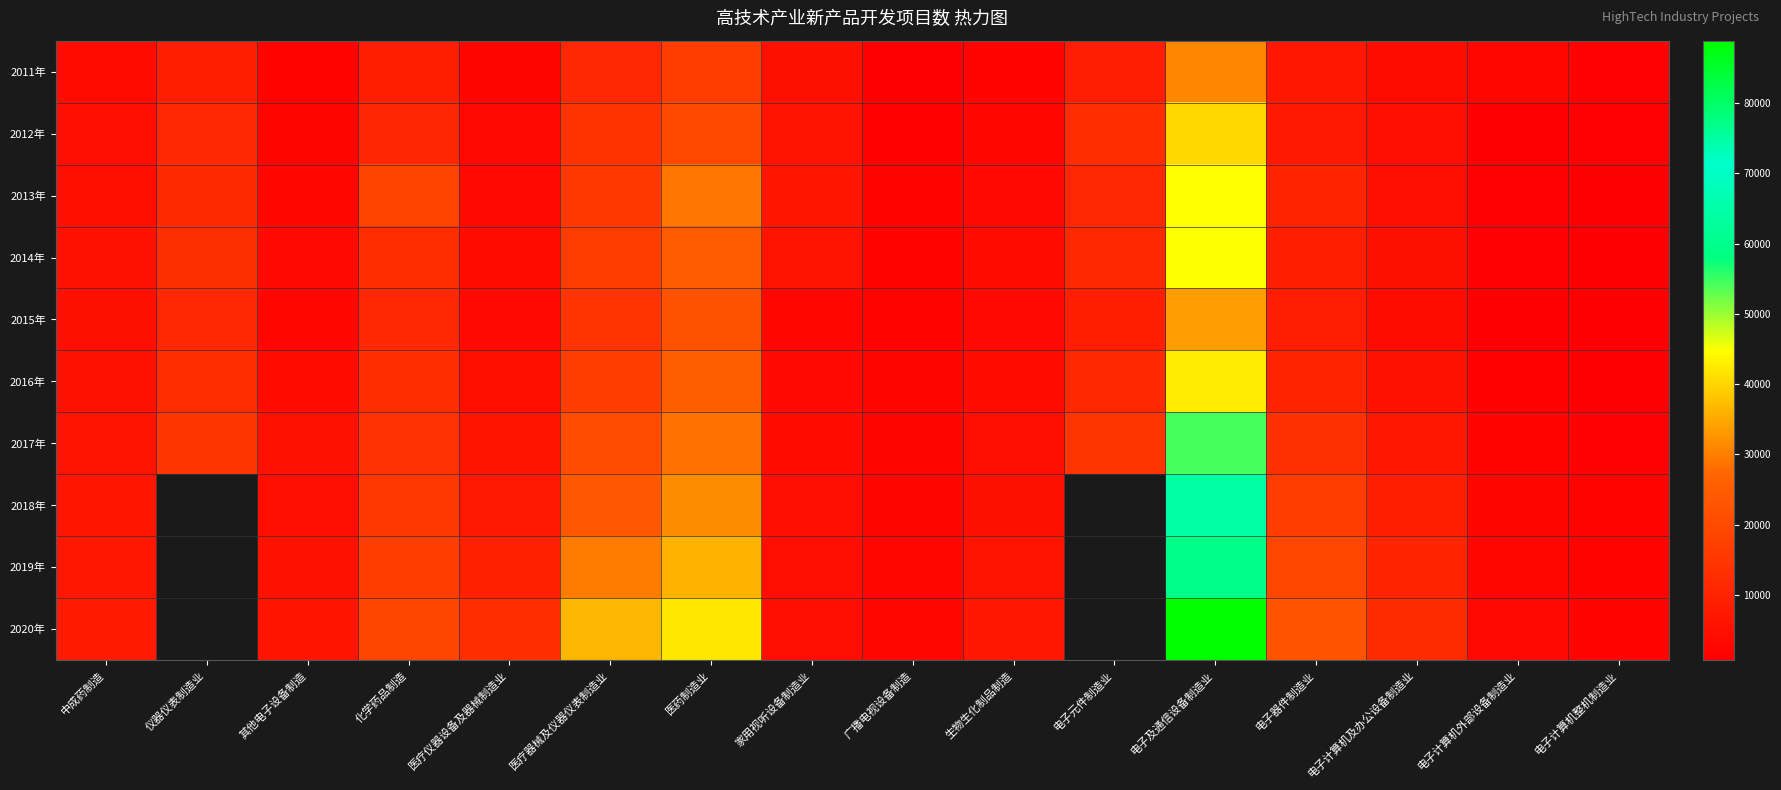

Where does the 2012年 series first go above 5545?

仪器仪表制造业